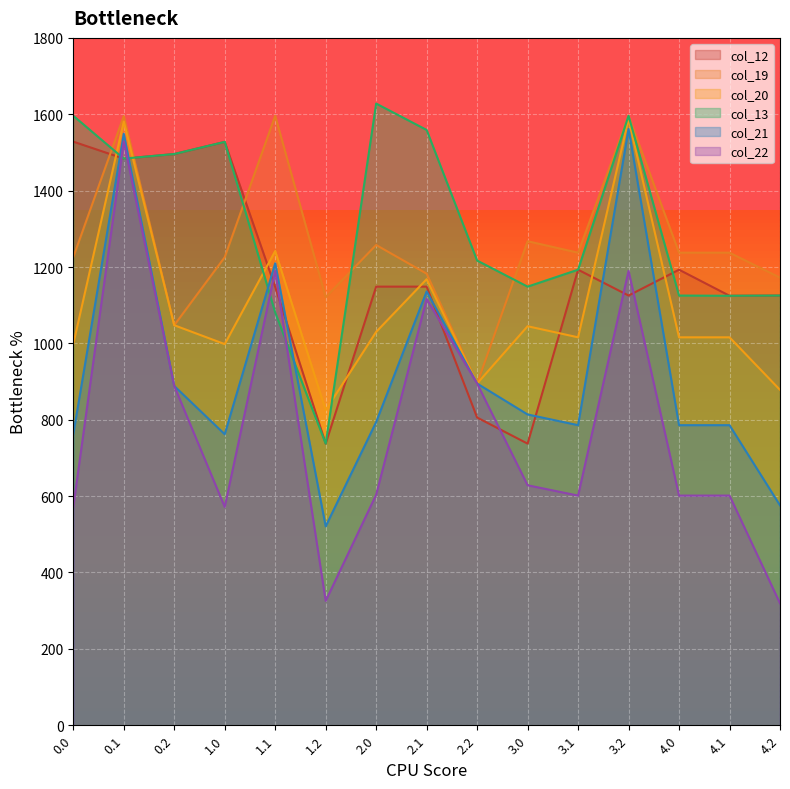

After their last crossing, which series has the higher values: col_13 or col_20?

col_13